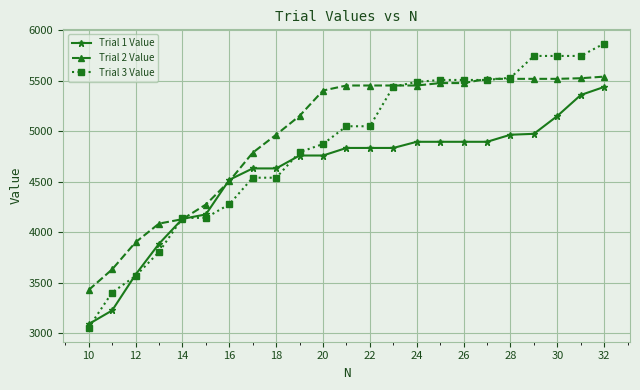

What is the maximum value for Trial 2 Value?

5541